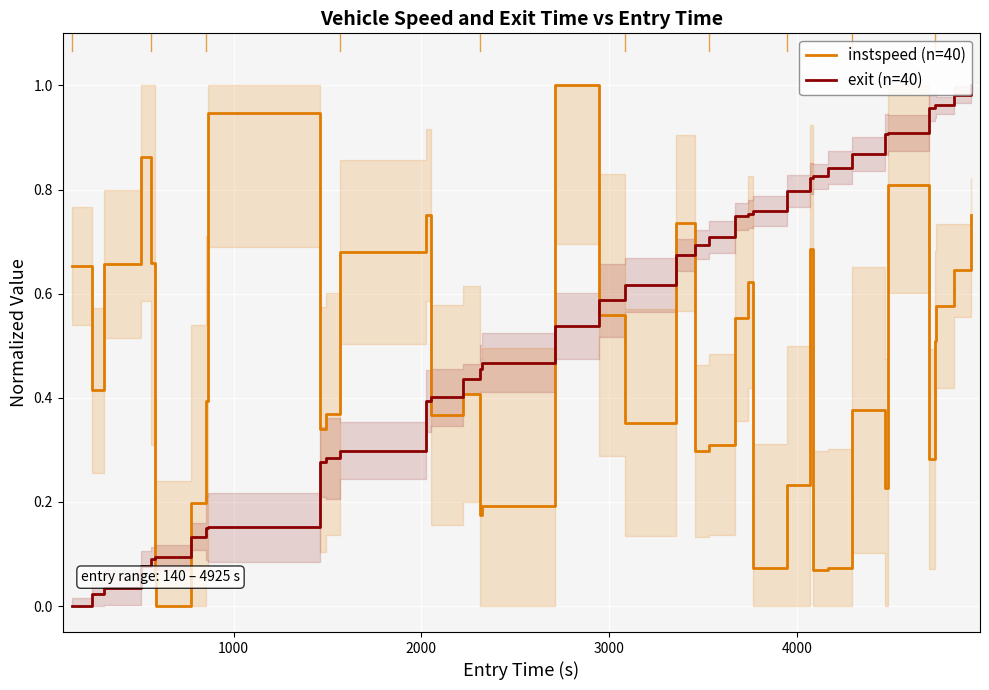

True or false: instspeed (n=40) and exit (n=40) intersect in this chart.

True